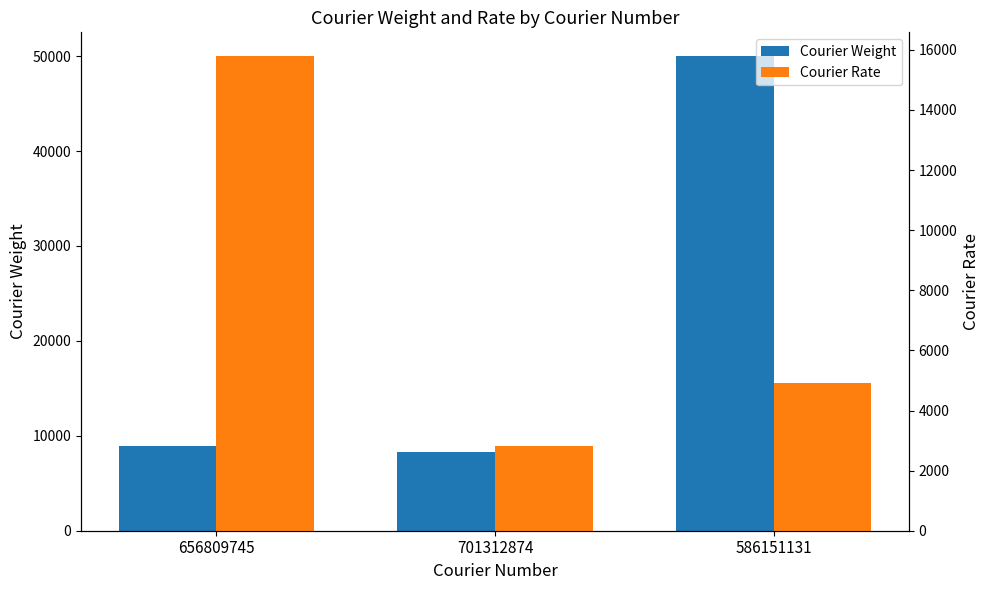

True or false: Courier Weight has a value of 50009.3 at 586151131.

True